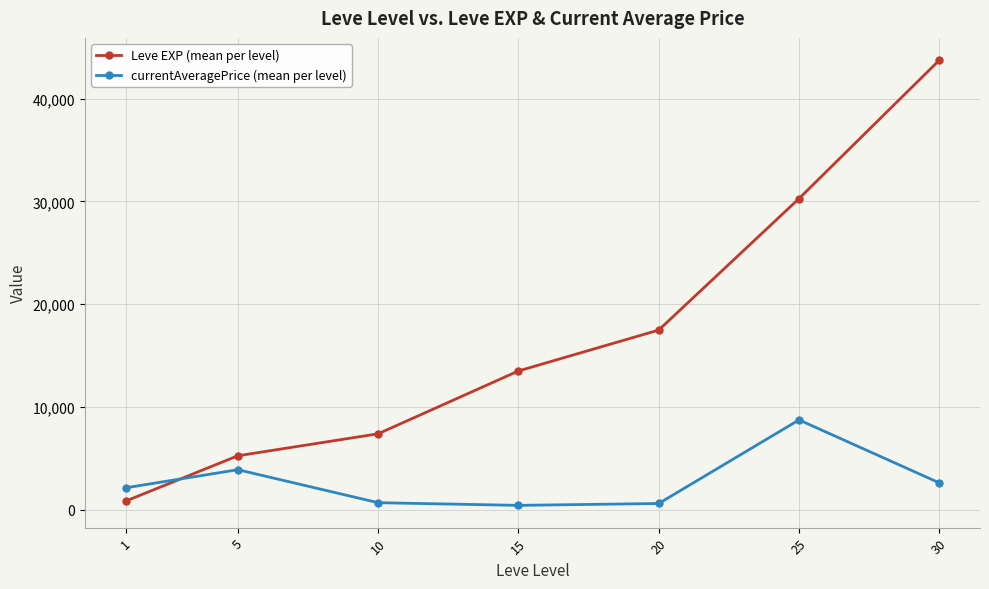

How many values in the Leve EXP (mean per level) series are below 13510?

3